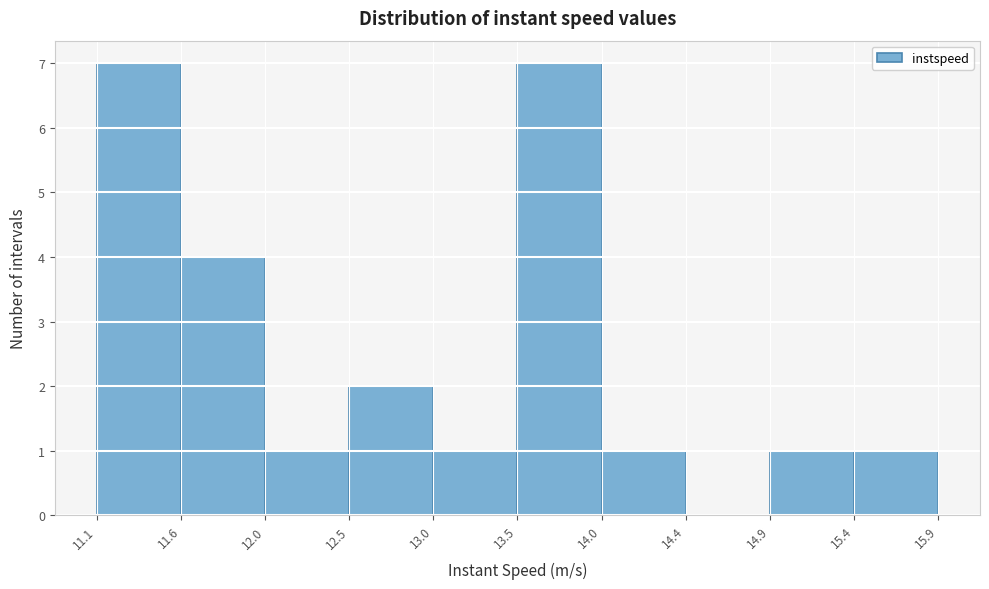

How tall is the bar that spans 11.1 to 11.6 on the x-axis? The values are not printed on the chart, so give them approximately, as read against the axis.

7